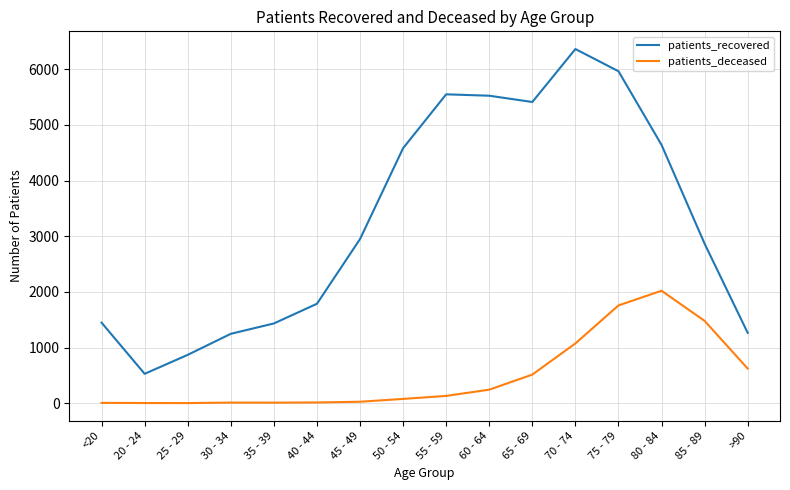

What are all the series names shown in the legend?

patients_recovered, patients_deceased